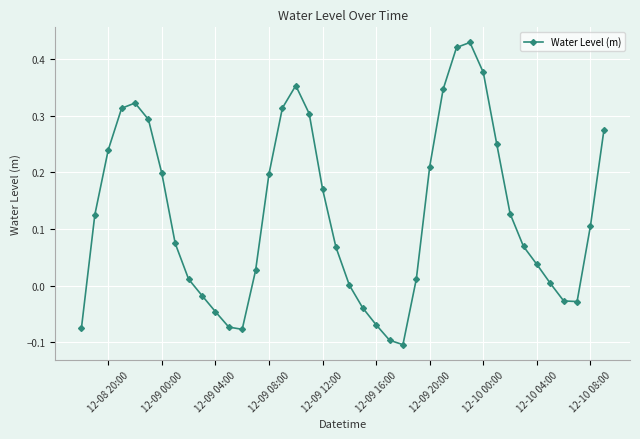

How many series are shown in this chart?

1